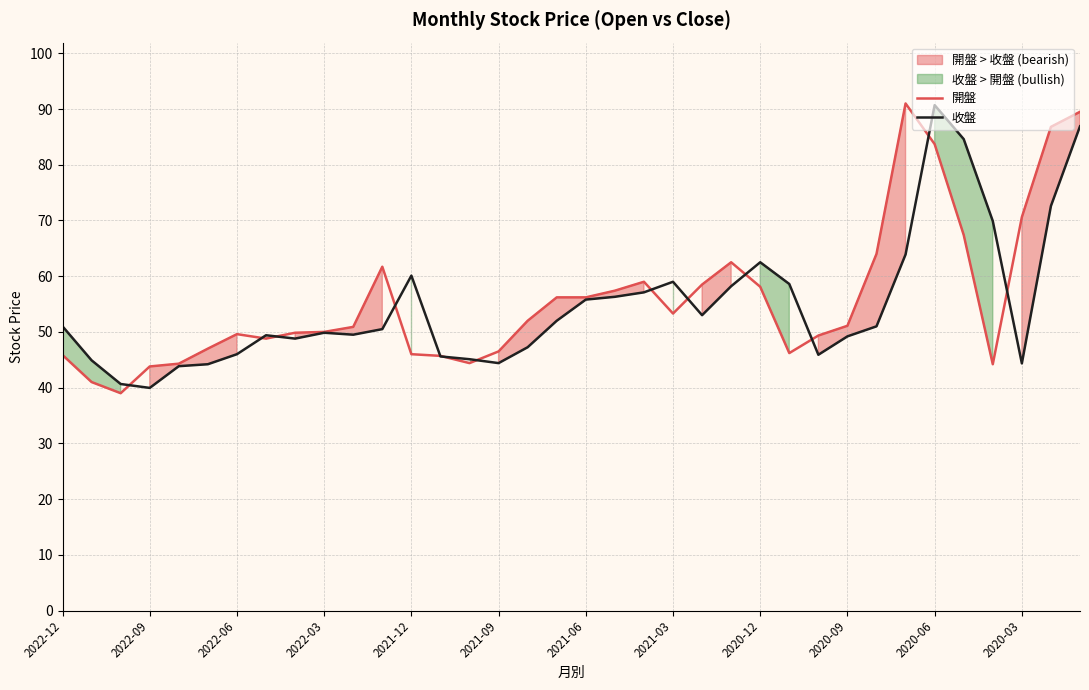

What is the value of the 收盤 point at the 14th from the left?

45.6